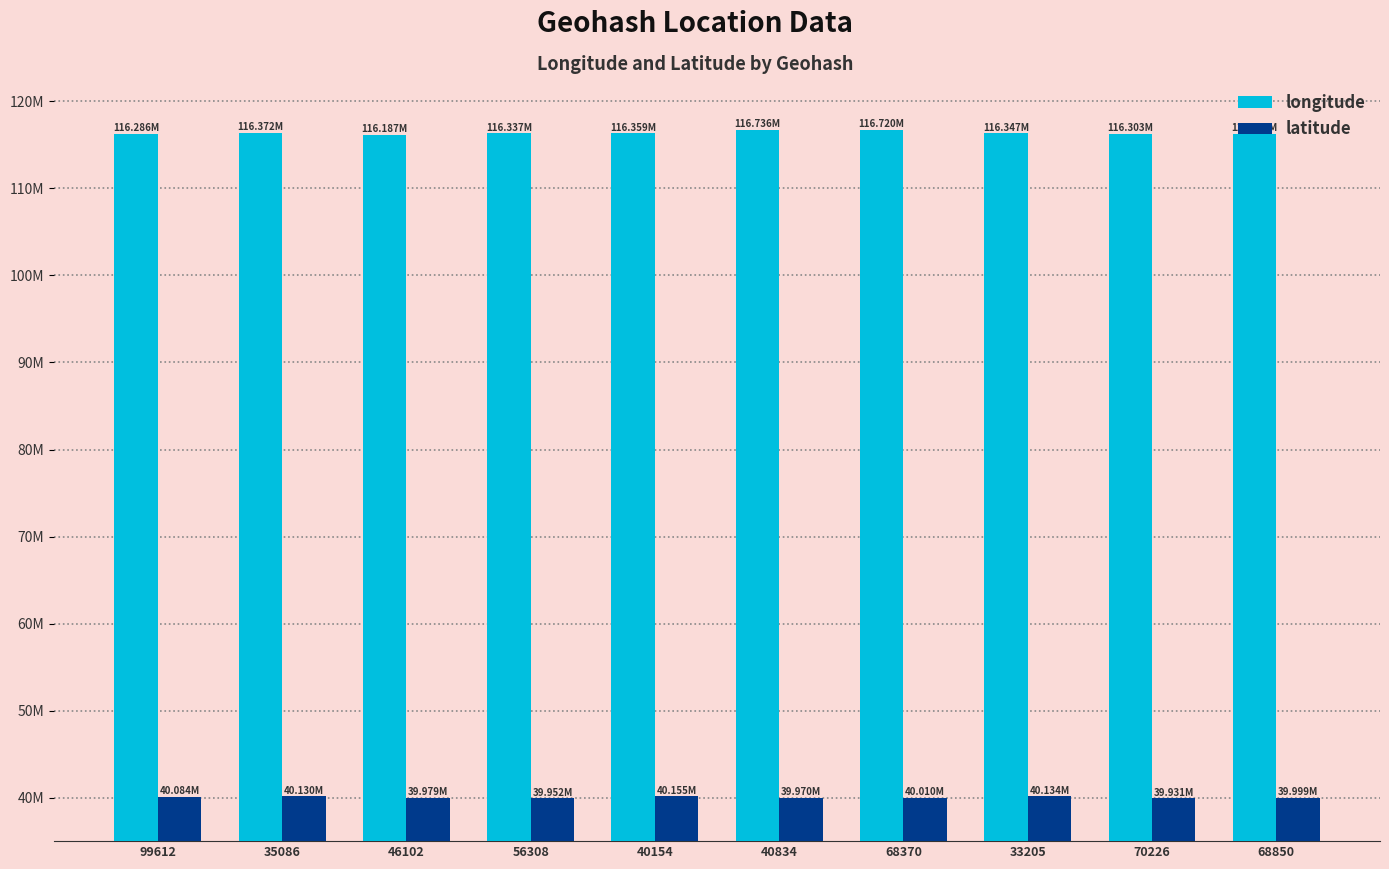

Does the chart contain any negative values?

No